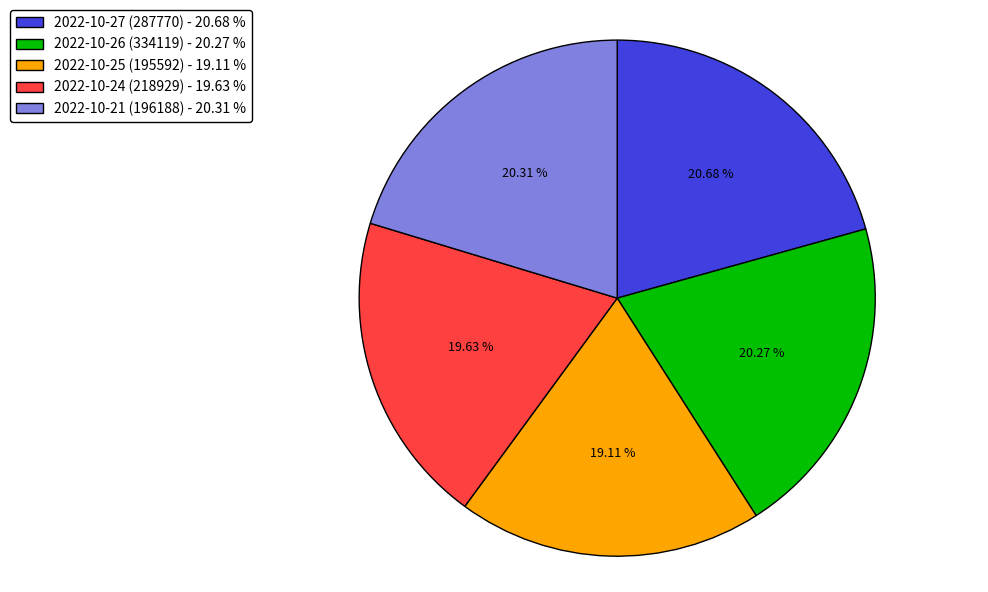

To the nearest percent, what is the difference between the largest and smallest slice percentages?

2%